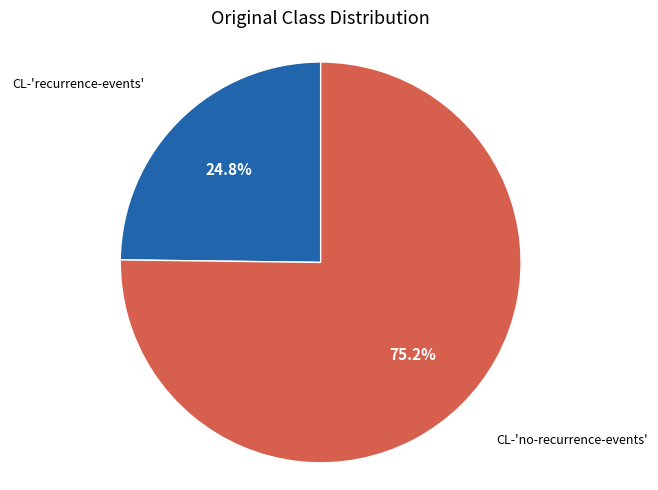

Is there any slice that represents more than half of the pie?

Yes